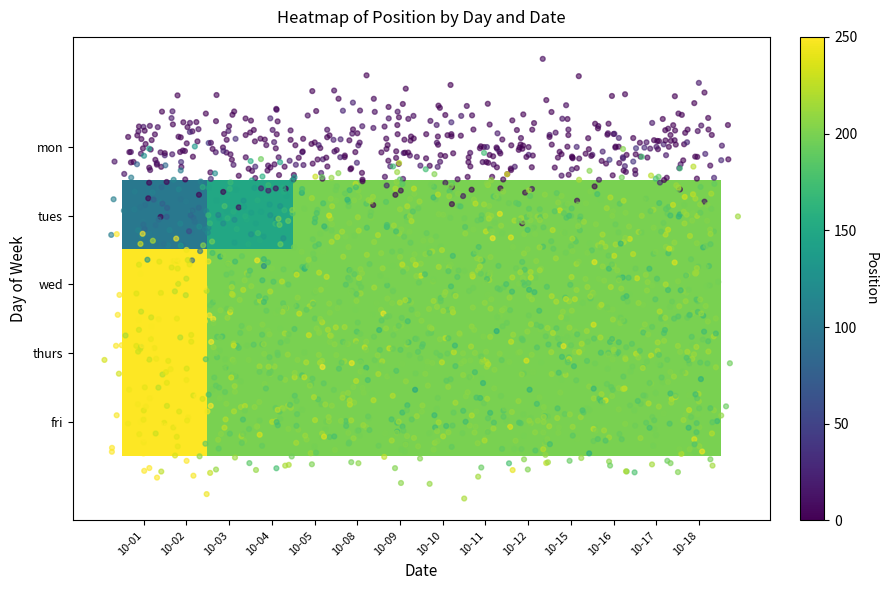

Which label corresponds to the largest value in the chart?

10-01